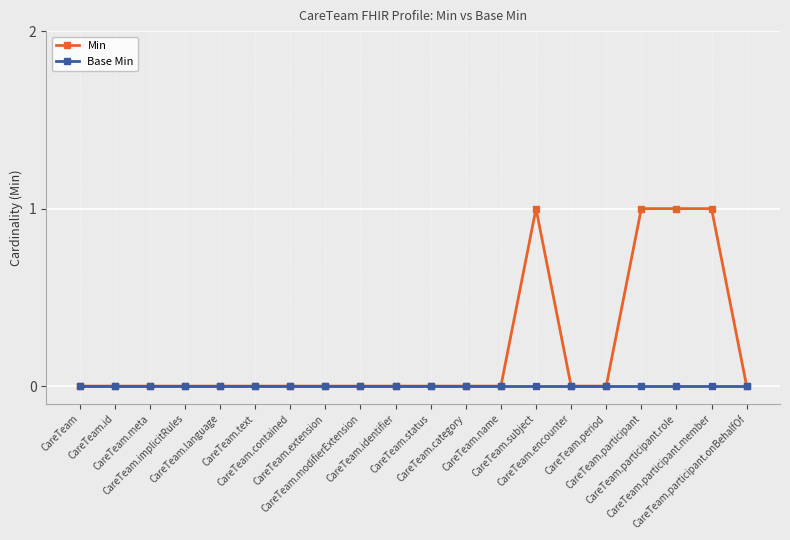

Is it true that Base Min equals 0 at CareTeam.extension?

True